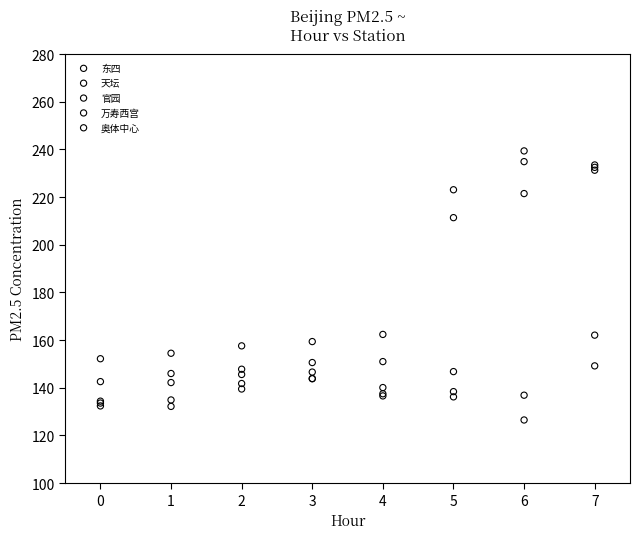

Which series has the widest spread of Y values?

东四